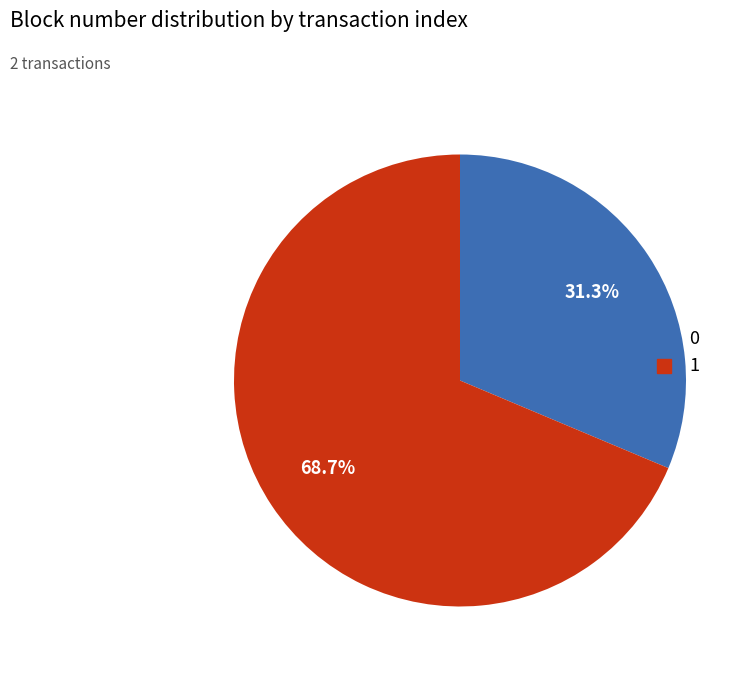

Which has a higher value, 0 or 1?

1